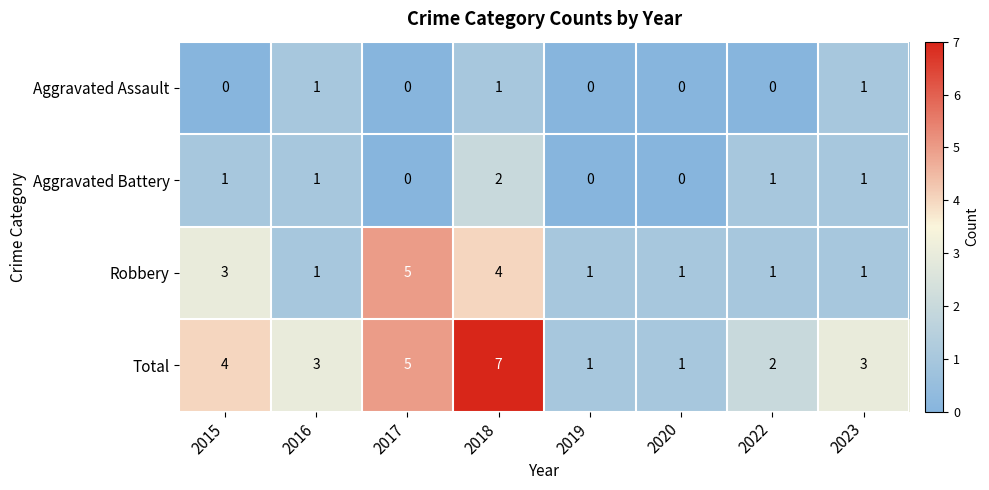

Which series changed the most between 2017 and 2022?

Robbery